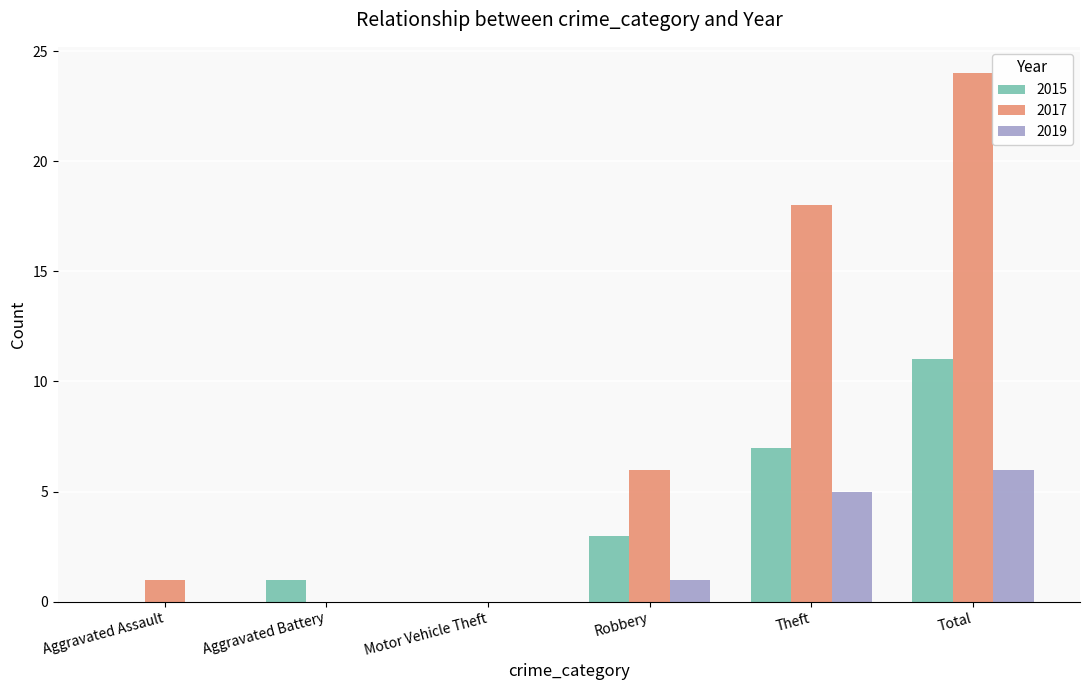

Is it true that 2019 equals 2 at Robbery?

False